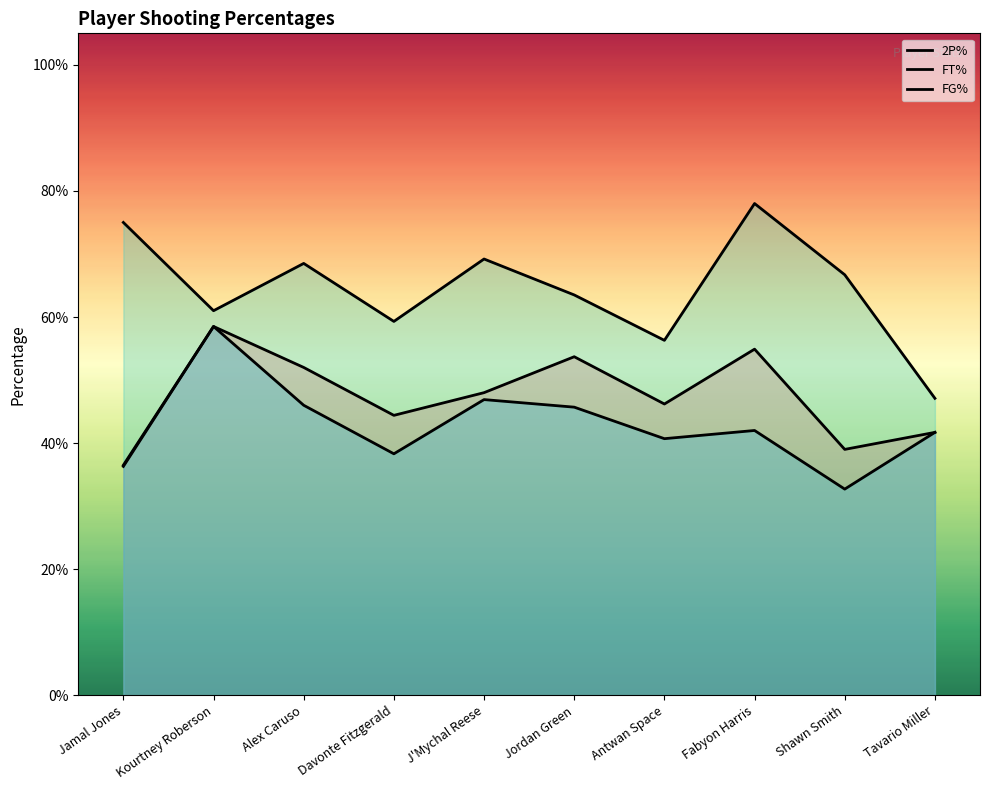

What is the total value across all series at Jamal Jones?

1.5